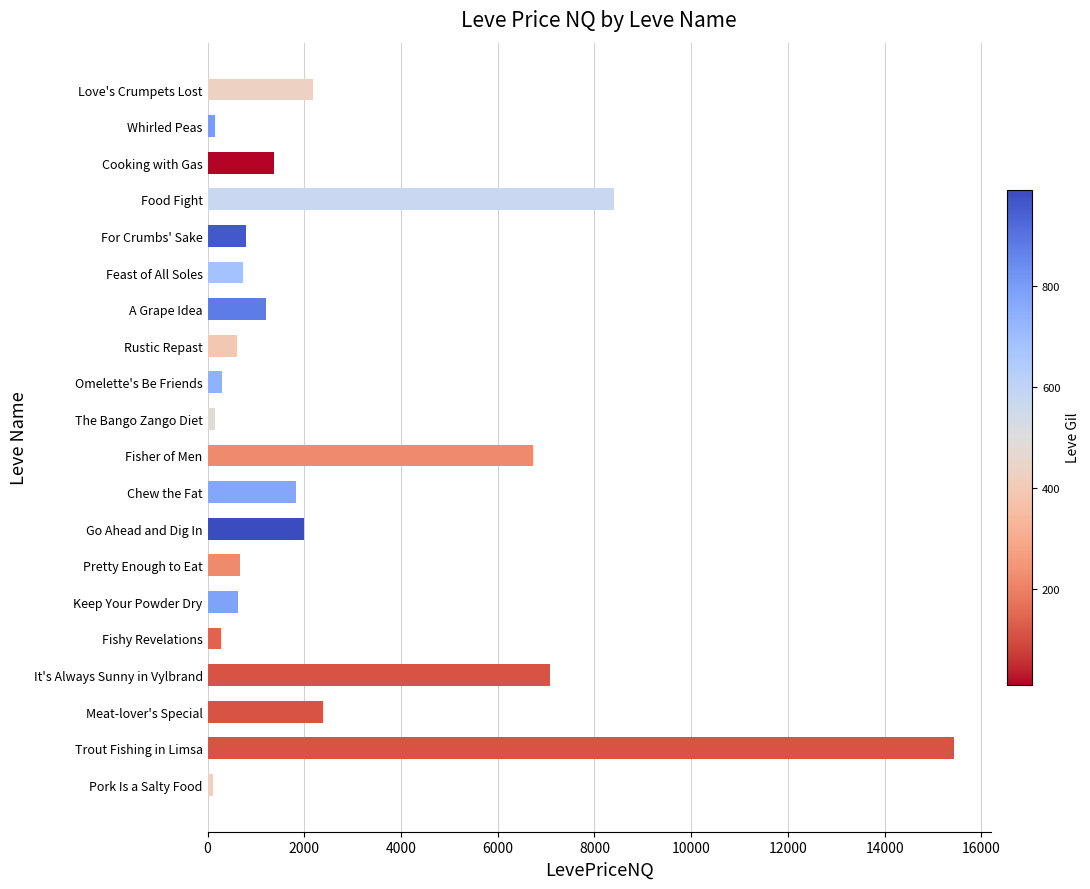

Which category has the highest value across all series?

Trout Fishing in Limsa